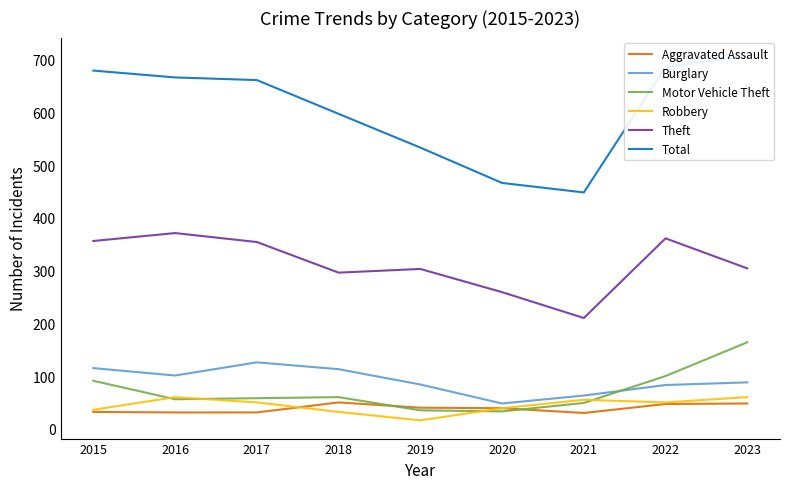

In Aggravated Assault, how many points are higher than both neighbors (excluding endpoints)?

1